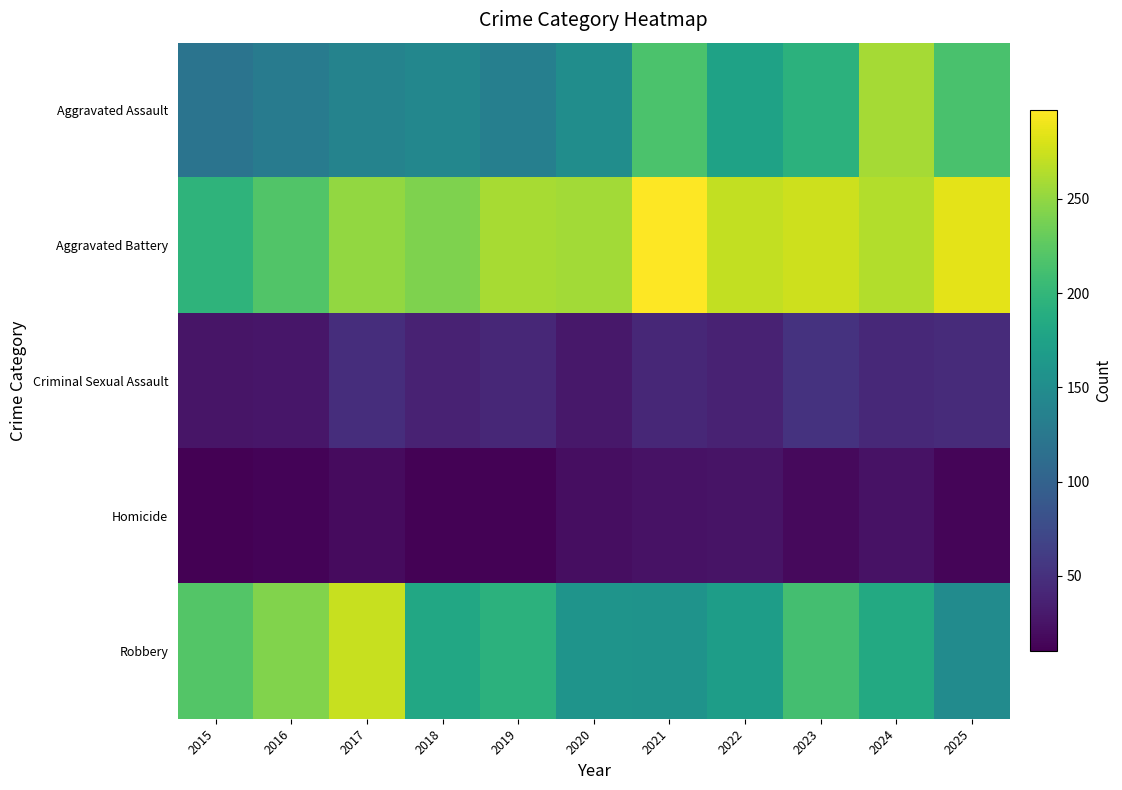

What is the total value across all series at 2019?

641